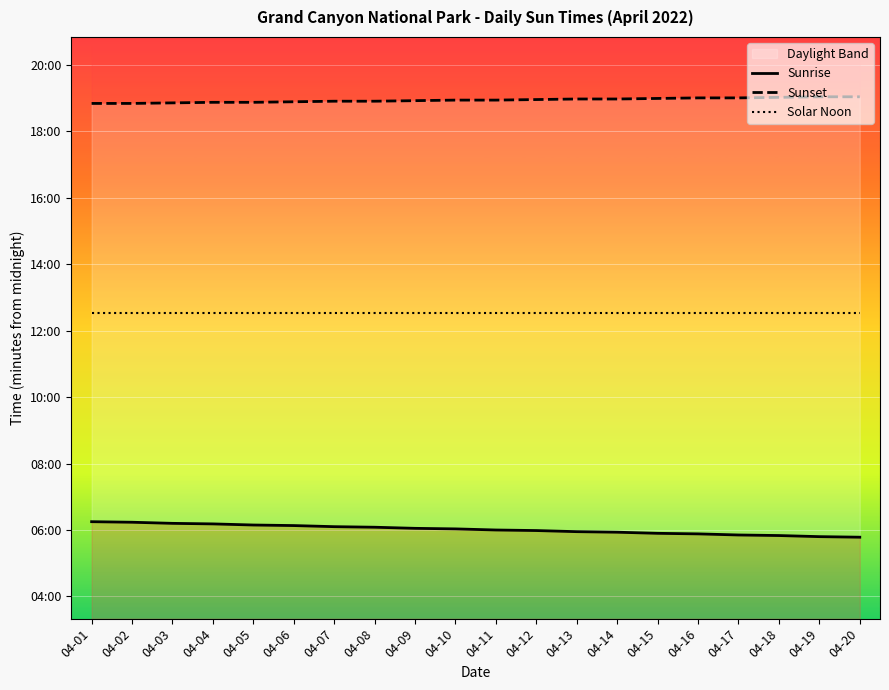

At how many categories does at least one series exceed 789?

20